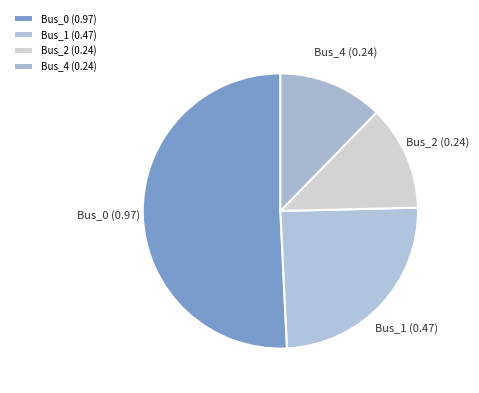

The Bus_2 slice represents 12% of the pie. True or false?

True